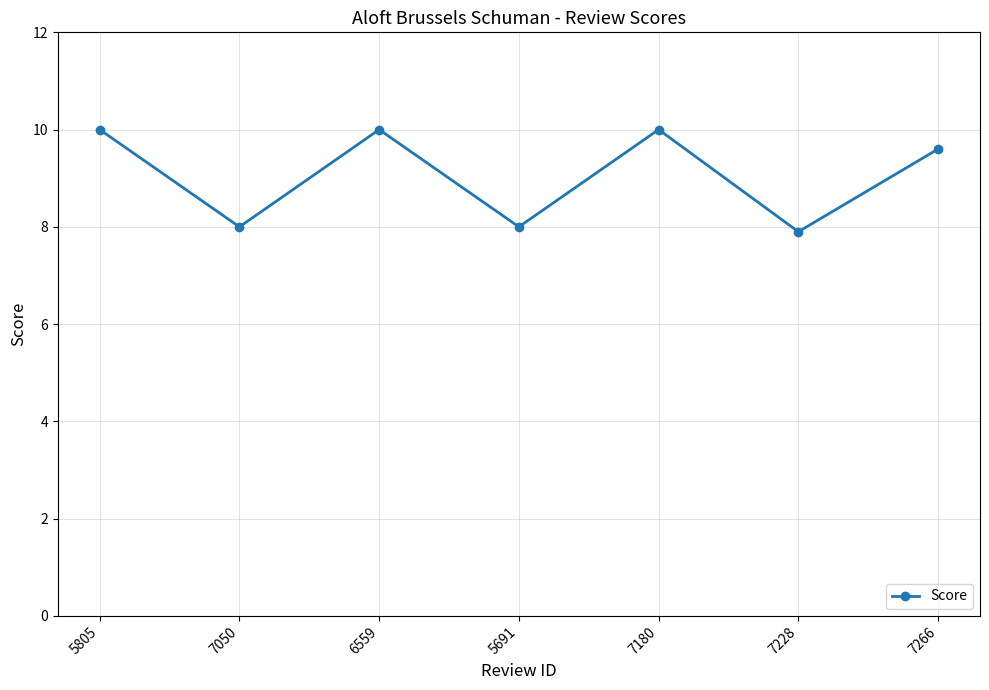

What is the label of the 6th point from the right?

7050